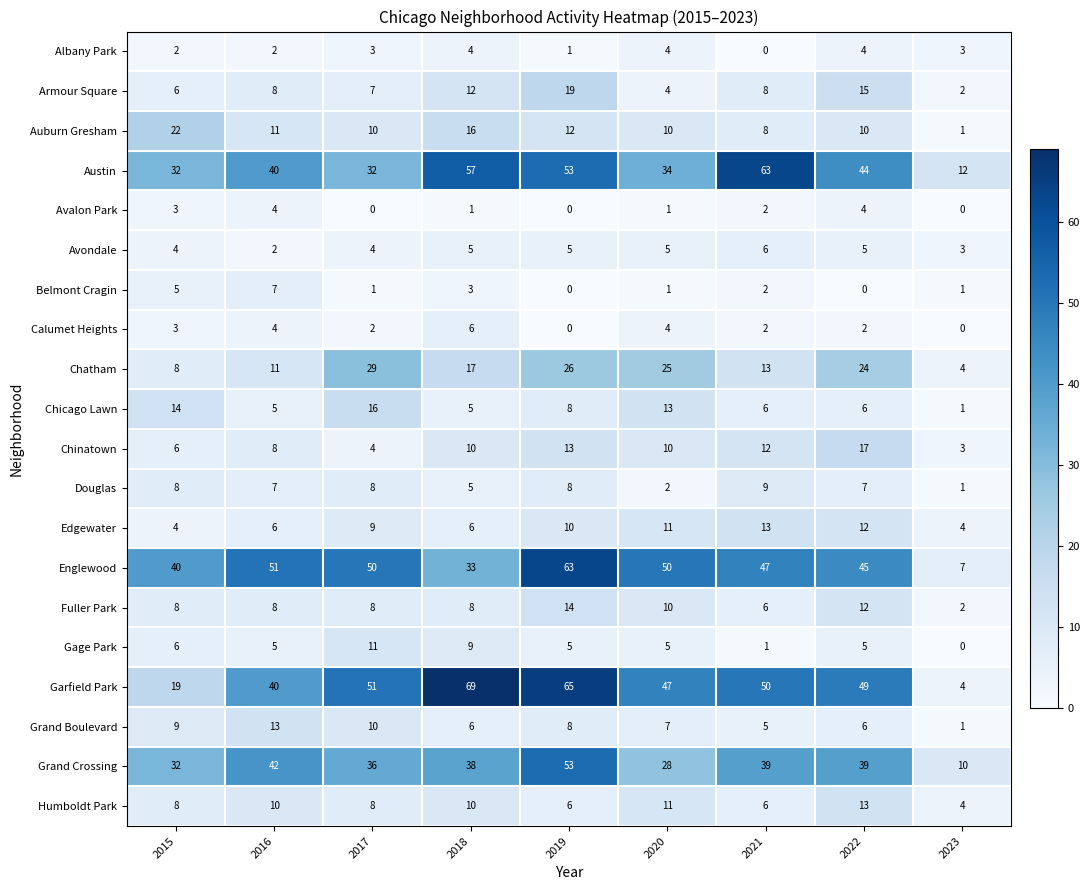

Between 2017 and 2020, which series saw the biggest shift?

Grand Crossing